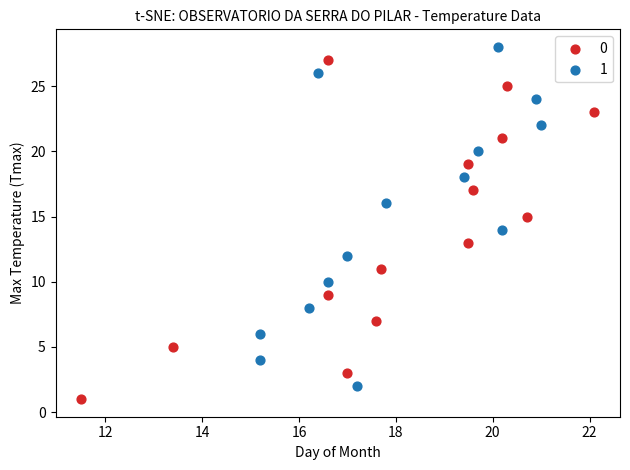

Which series reaches the minimum Y coordinate?

0